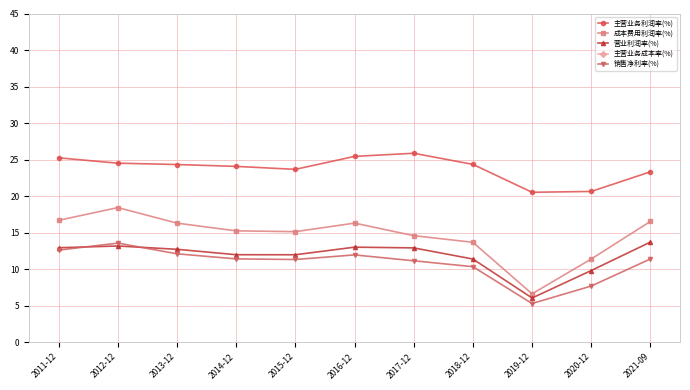

True or false: 销售净利率(%) and 主营业务利润率(%) intersect in this chart.

False